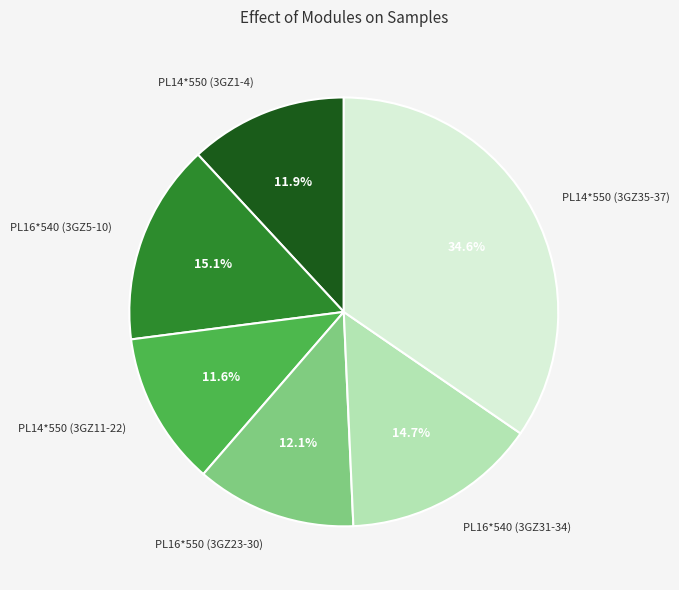

Between PL14*550 (3GZ1-4) and PL14*550 (3GZ35-37), which is larger?

PL14*550 (3GZ35-37)